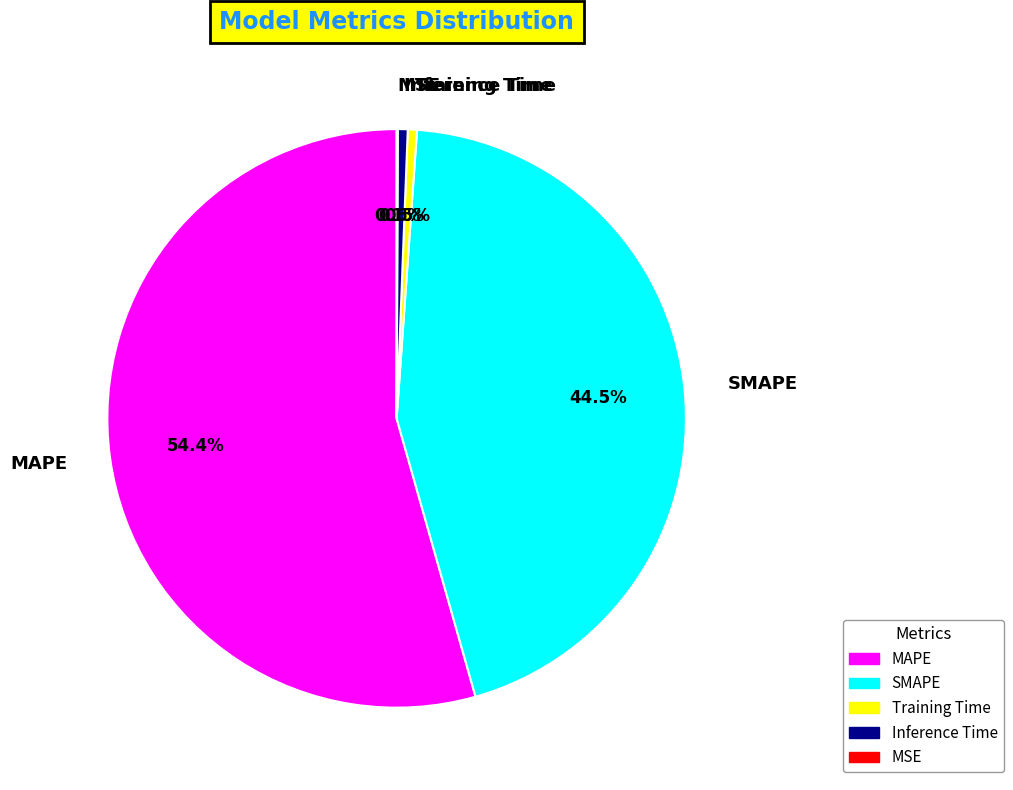

Is there any slice that represents more than half of the pie?

Yes